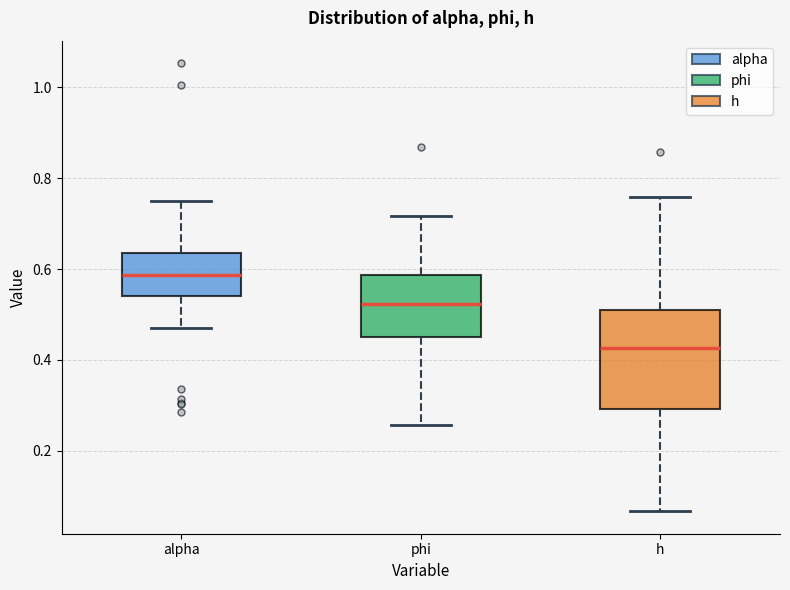

Which box has the highest median line?

alpha